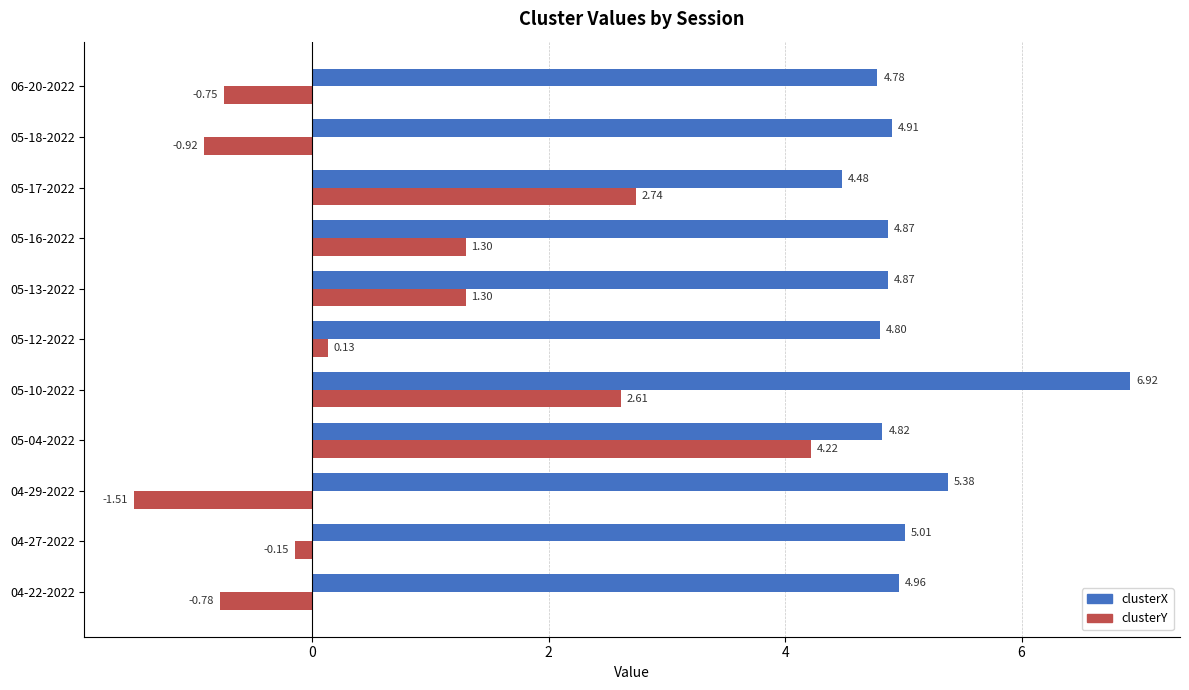

At which category is the sum across all series the highest?

05-10-2022